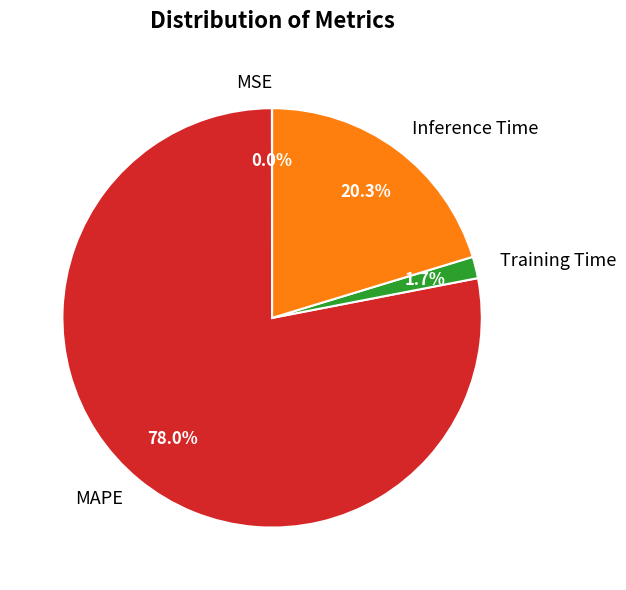

Is the sum of Training Time and Inference Time greater than half?

No